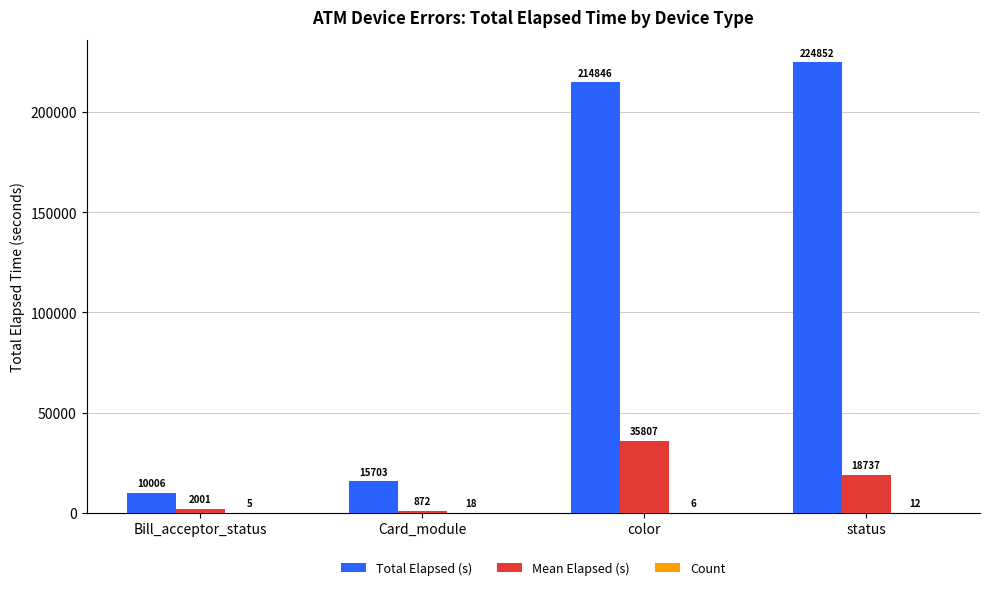

At which label is Total Elapsed (s) closest to 117429?

color